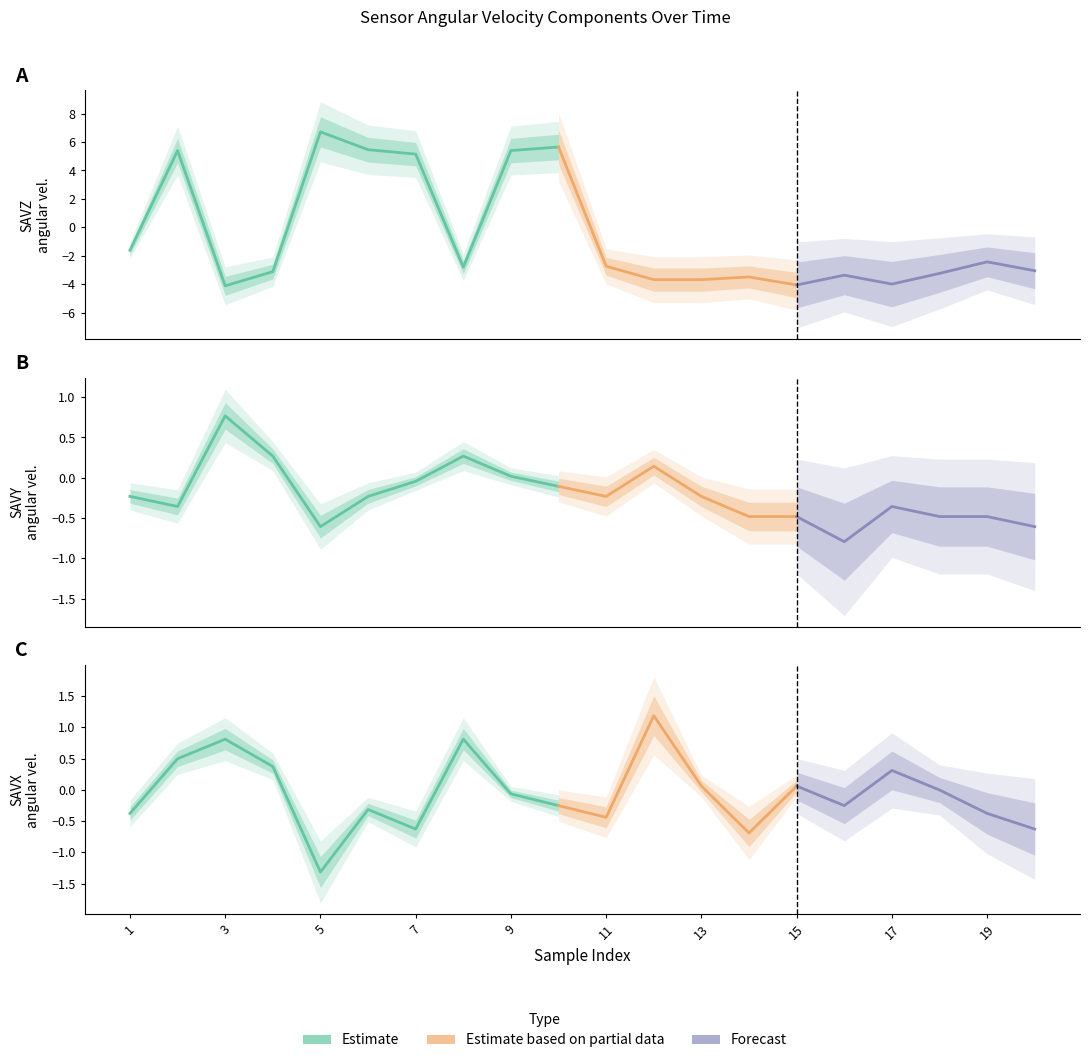

What is the difference between the maximum and minimum values in the SAVZ series?

10.8